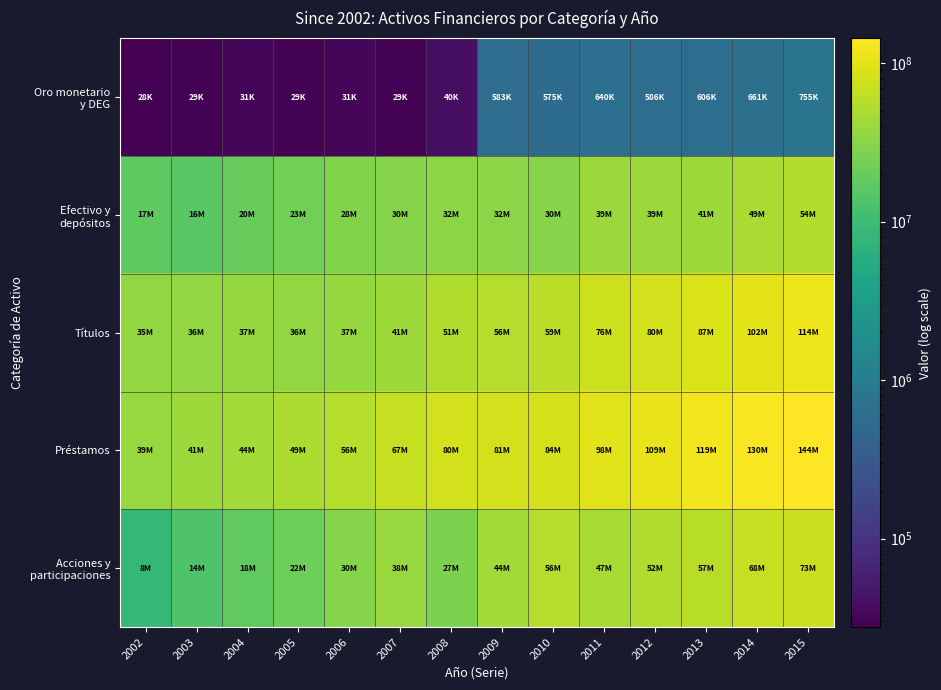

What is the maximum value shown in the chart?

143830822